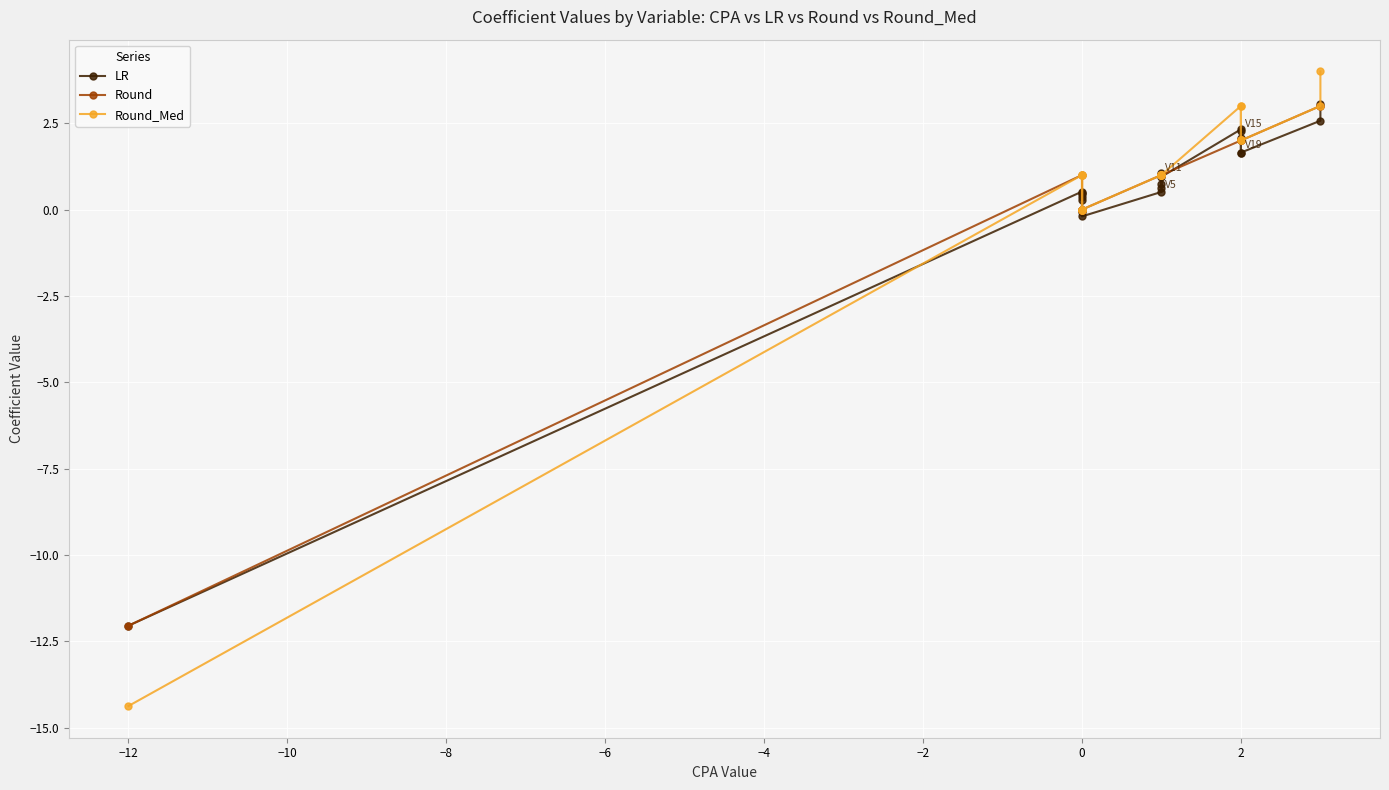

How many lines are shown in the chart?

3